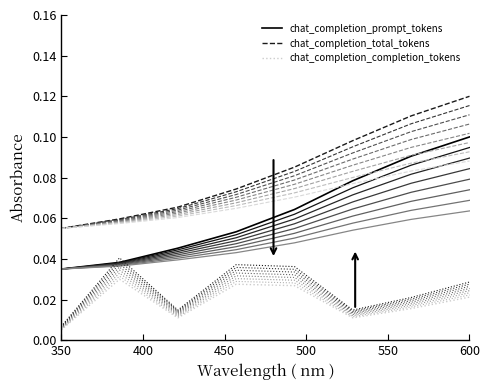

At which label does chat_completion_completion_tokens reach its minimum?

350